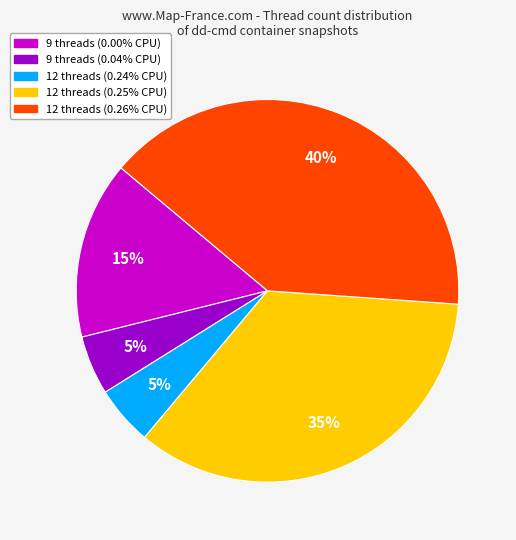

To the nearest percent, what is the difference between the 9 threads (0.00% CPU) and 12 threads (0.26% CPU) slice percentages?

25%